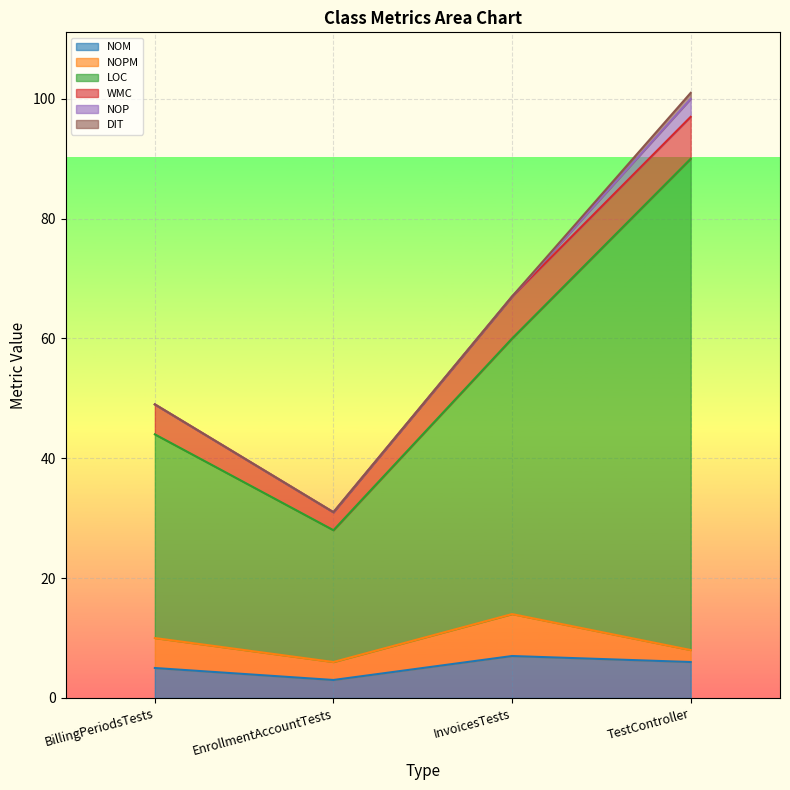

What is the sum of all NOP values?

3